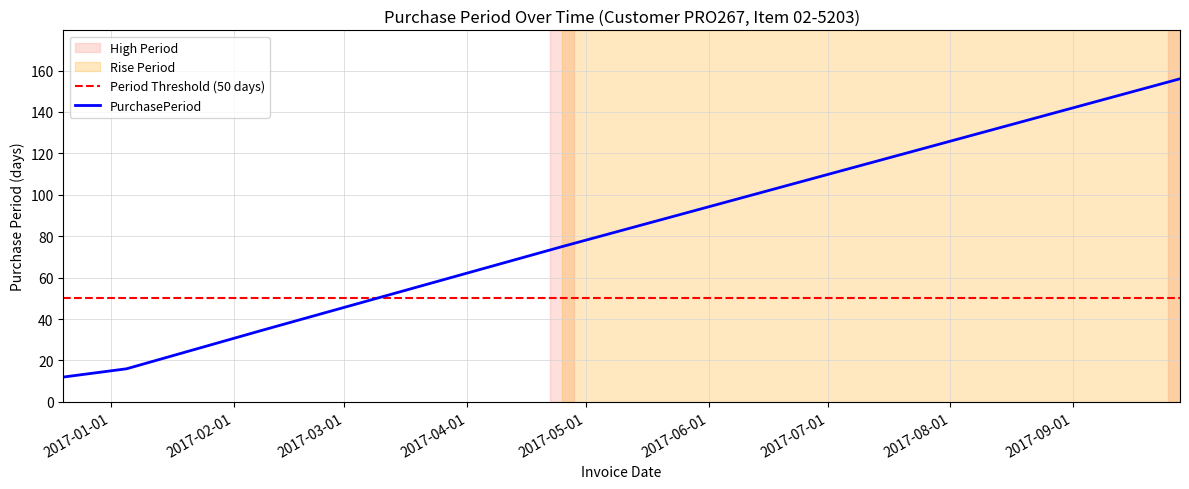

What is the ratio of the value at 2017-02-09 to the value at 2016-12-20?

2.9